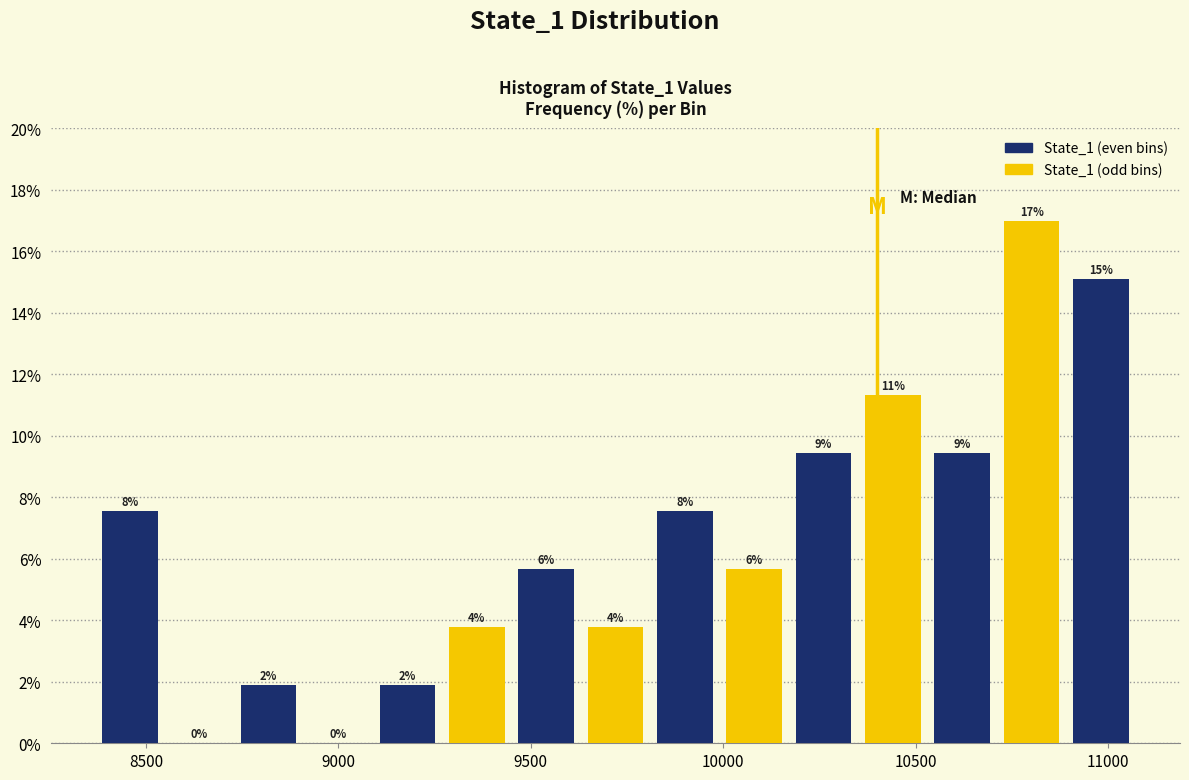

Around what value on the x-axis is the tallest bar? Give the approximate position of its centre, as read against the axis.

10800